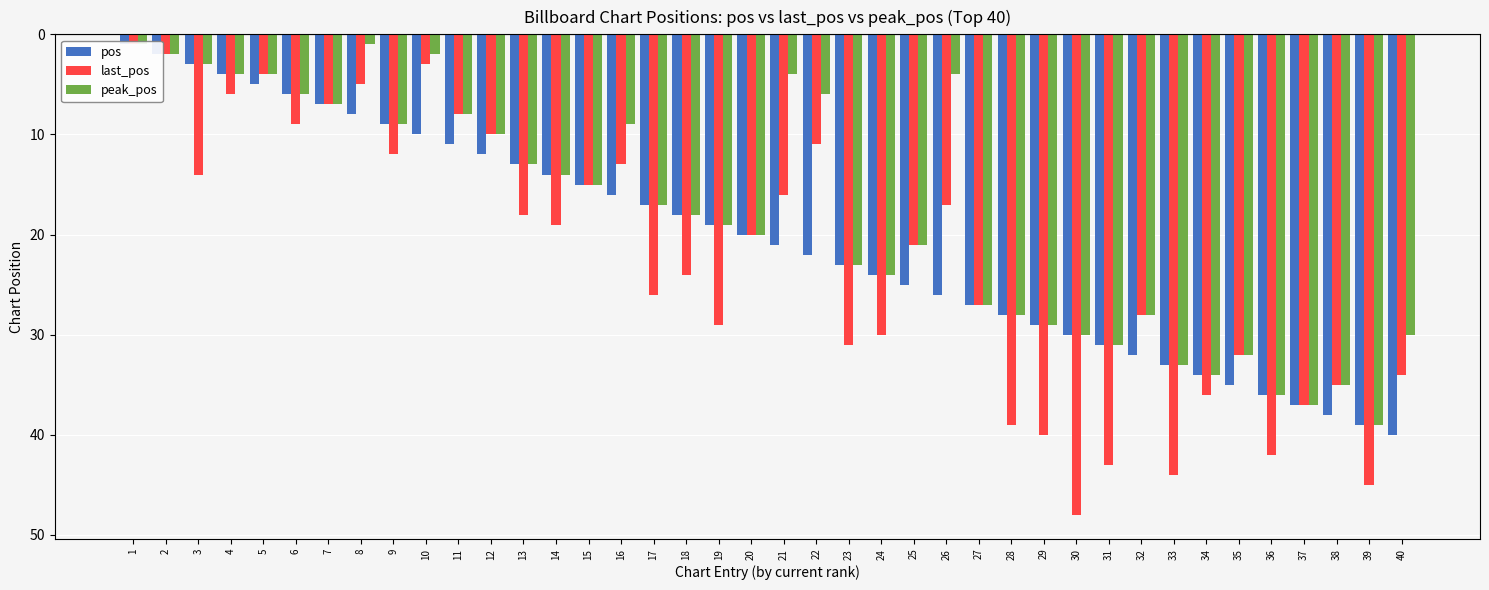

The pos series shows 1 at 2. True or false?

False